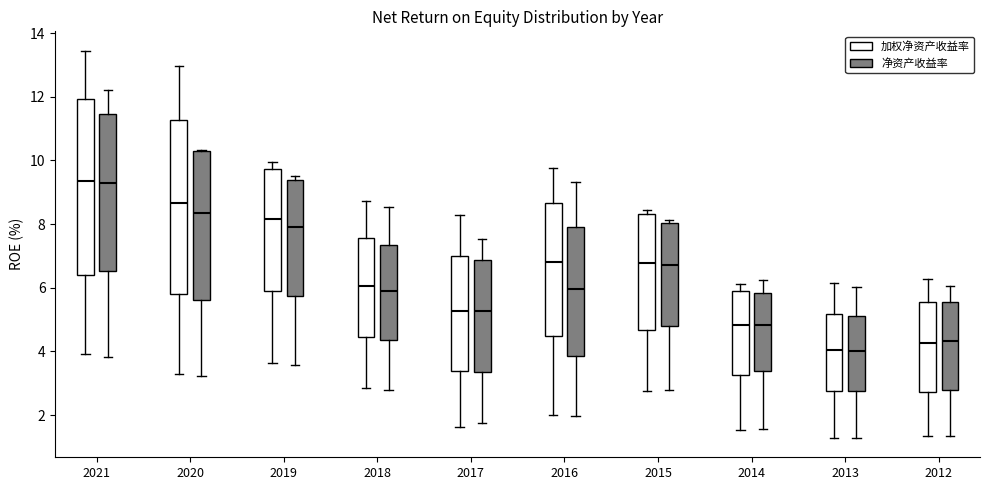

Reading left to right, read every box against the y-axis: the position of its median line, the range the box covers, and the ends of its whiskers. The values are not printed on the chart, so give them approximately, as read against the axis.

2021 (加权净资产收益率): median 9.4, box 6.4 to 12.0, whiskers 4.0 to 13.4
2021 (净资产收益率): median 9.4, box 6.6 to 11.4, whiskers 3.8 to 12.2
2020 (加权净资产收益率): median 8.6, box 5.8 to 11.2, whiskers 3.2 to 13.0
2020 (净资产收益率): median 8.4, box 5.6 to 10.4, whiskers 3.2 to 10.4
2019 (加权净资产收益率): median 8.2, box 6.0 to 9.8, whiskers 3.6 to 10.0
2019 (净资产收益率): median 7.8, box 5.8 to 9.4, whiskers 3.6 to 9.6
2018 (加权净资产收益率): median 6.0, box 4.4 to 7.6, whiskers 2.8 to 8.8
2018 (净资产收益率): median 5.8, box 4.4 to 7.4, whiskers 2.8 to 8.6
2017 (加权净资产收益率): median 5.2, box 3.4 to 7.0, whiskers 1.6 to 8.2
2017 (净资产收益率): median 5.2, box 3.4 to 6.8, whiskers 1.8 to 7.6
2016 (加权净资产收益率): median 6.8, box 4.4 to 8.6, whiskers 2.0 to 9.8
2016 (净资产收益率): median 6.0, box 3.8 to 8.0, whiskers 2.0 to 9.4
2015 (加权净资产收益率): median 6.8, box 4.6 to 8.4, whiskers 2.8 to 8.4 (just above the box's upper edge)
2015 (净资产收益率): median 6.8, box 4.8 to 8.0, whiskers 2.8 to 8.2
2014 (加权净资产收益率): median 4.8, box 3.2 to 6.0, whiskers 1.6 to 6.2
2014 (净资产收益率): median 4.8, box 3.4 to 5.8, whiskers 1.6 to 6.2
2013 (加权净资产收益率): median 4.0, box 2.8 to 5.2, whiskers 1.2 to 6.2
2013 (净资产收益率): median 4.0, box 2.8 to 5.2, whiskers 1.2 to 6.0
2012 (加权净资产收益率): median 4.2, box 2.8 to 5.6, whiskers 1.4 to 6.2
2012 (净资产收益率): median 4.4, box 2.8 to 5.6, whiskers 1.4 to 6.0